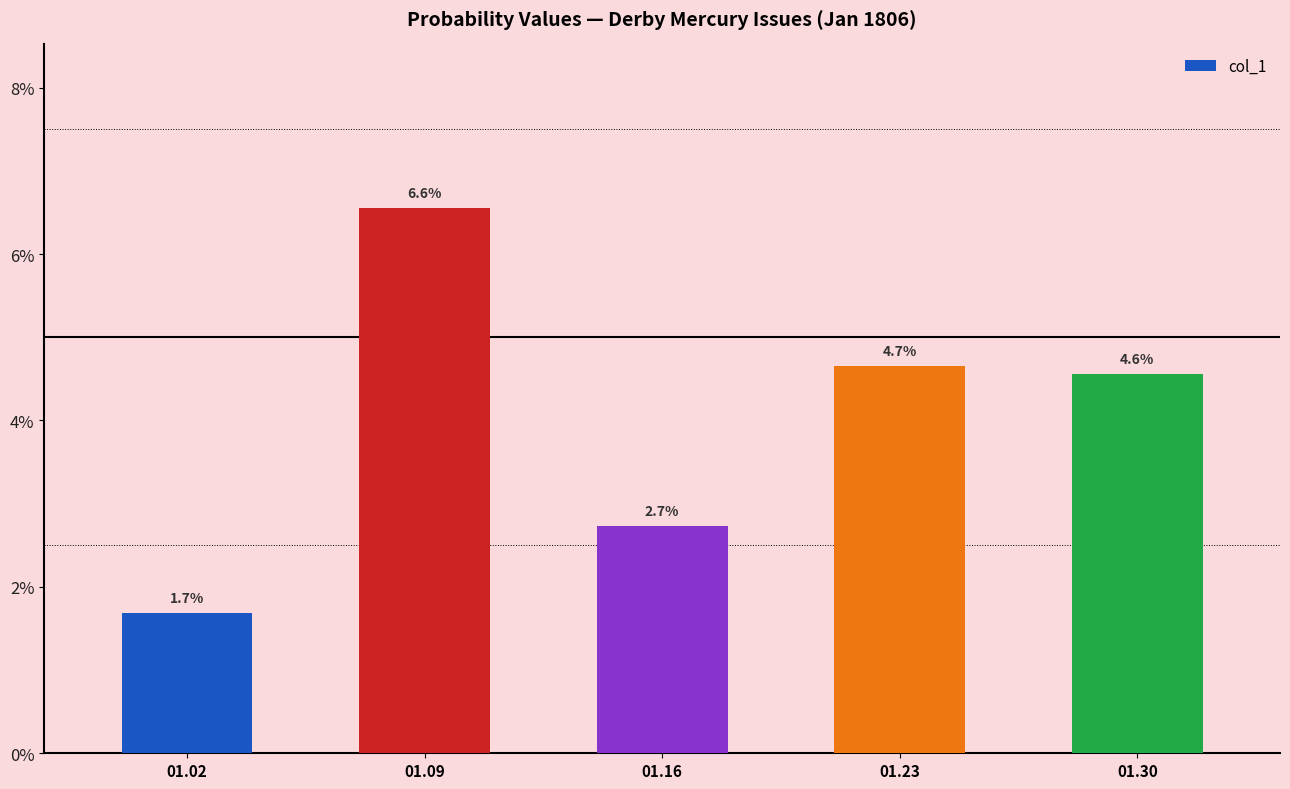

Where is the data nearest to the value 0?

01.02